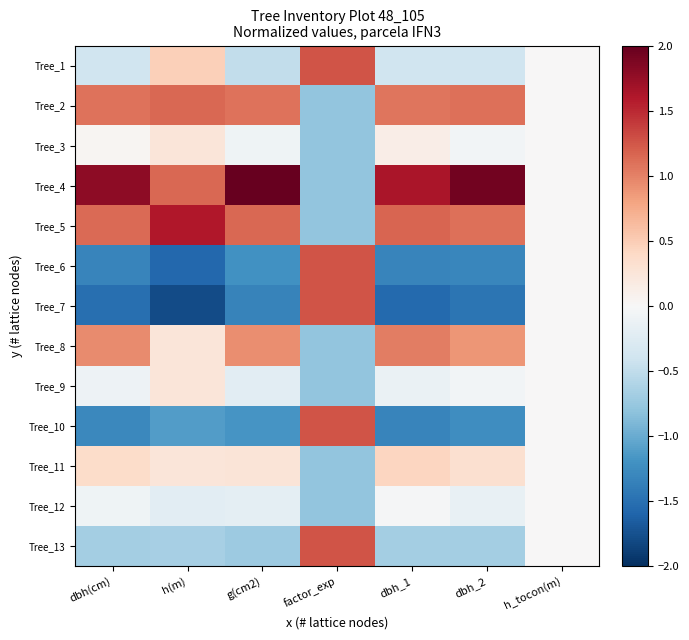

At g(cm2), list the series in order from largest to smallest.

Tree_4, Tree_5, Tree_2, Tree_8, Tree_11, Tree_3, Tree_12, Tree_9, Tree_1, Tree_13, Tree_10, Tree_6, Tree_7